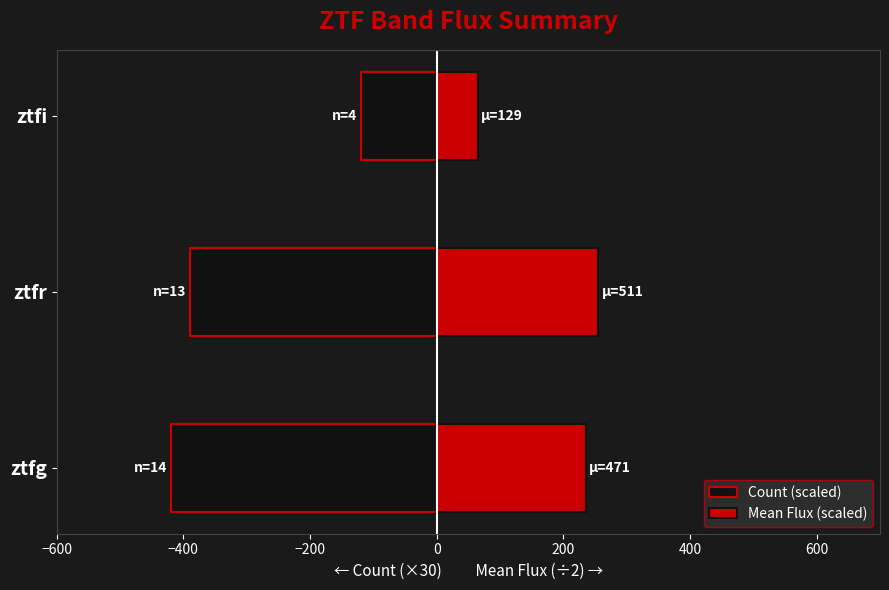

Is the value of Count (scaled) at ztfi greater than the value of Mean Flux (scaled) at ztfr?

No